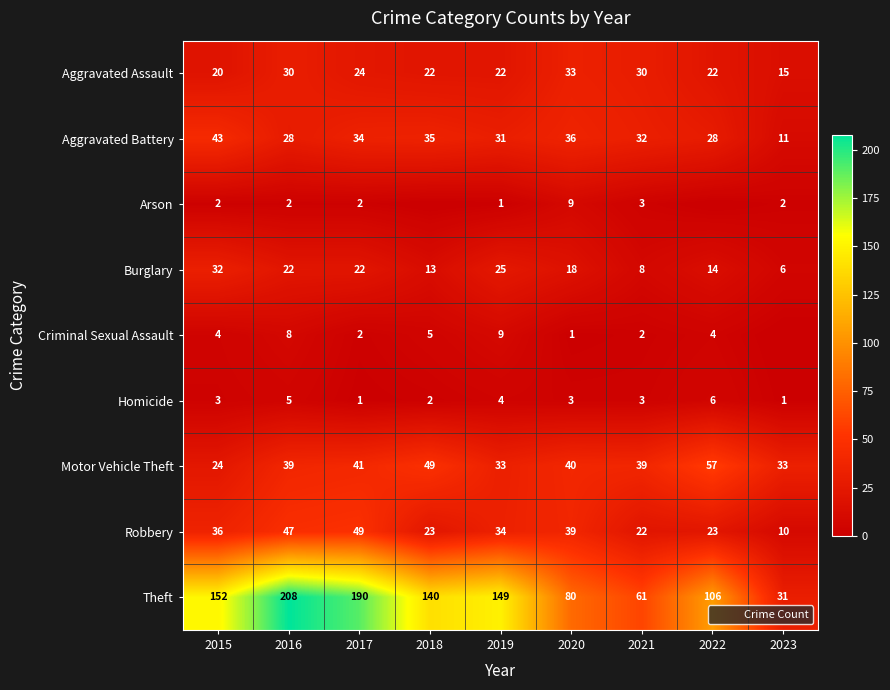

At how many categories does at least one series exceed 63?

7